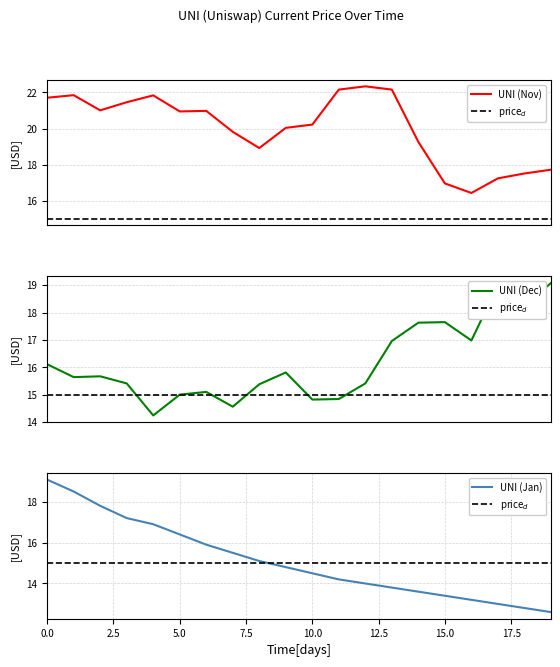

Rank the series at 10 from lowest to highest value.

UNI (Jan), UNI (Dec), price$_d$, UNI (Nov)